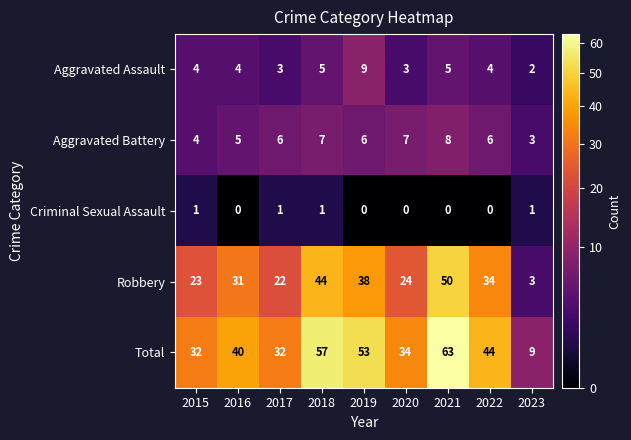

What is the approximate value of Total at 2017, to the nearest 10?

30